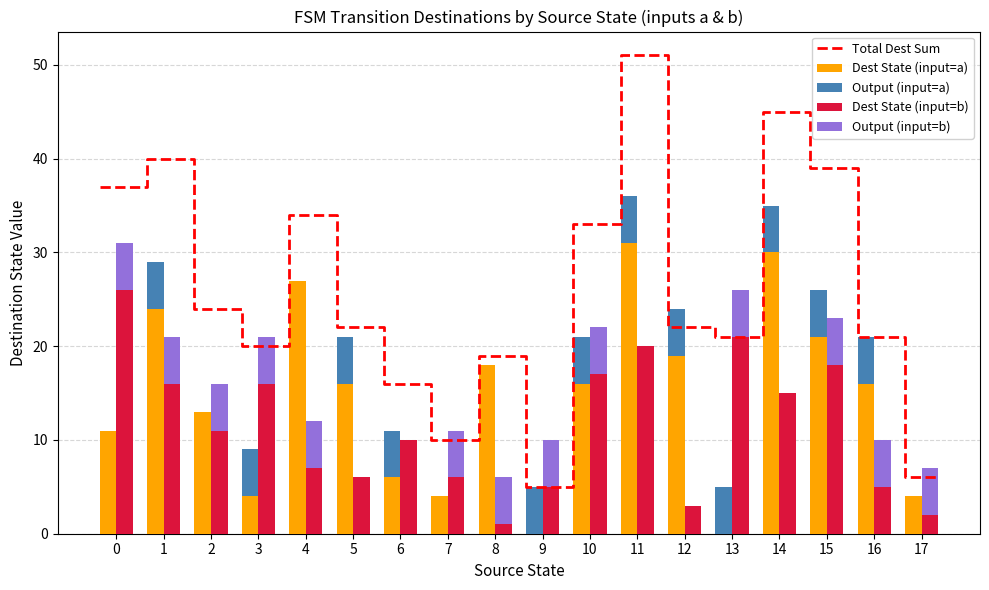

Reading left to right, list all the values displayed in this chart.

source_state: 0=0	1=0	2=1	3=1	4=2	5=2	6=3	7=3	8=4	9=4	10=5	11=5	12=6	13=6	14=7	15=7	16=8	17=8	18=9	19=9	20=10	21=10	22=11	23=11	24=12	25=12	26=13	27=13	28=14	29=14	30=15	31=15	32=16	33=16	34=17	35=17
destination_state: 0=11	1=26	2=24	3=16	4=13	5=11	6=4	7=16	8=27	9=7	10=16	11=6	12=6	13=10	14=4	15=6	16=18	17=1	18=0	19=5	20=16	21=17	22=31	23=20	24=19	25=3	26=0	27=21	28=30	29=15	30=21	31=18	32=16	33=5	34=4	35=2
output_symbol: 0=0	1=1	2=1	3=1	4=0	5=1	6=1	7=1	8=0	9=1	10=1	11=0	12=1	13=0	14=0	15=1	16=0	17=1	18=1	19=1	20=1	21=1	22=1	23=0	24=1	25=0	26=1	27=1	28=1	29=0	30=1	31=1	32=1	33=1	34=0	35=1